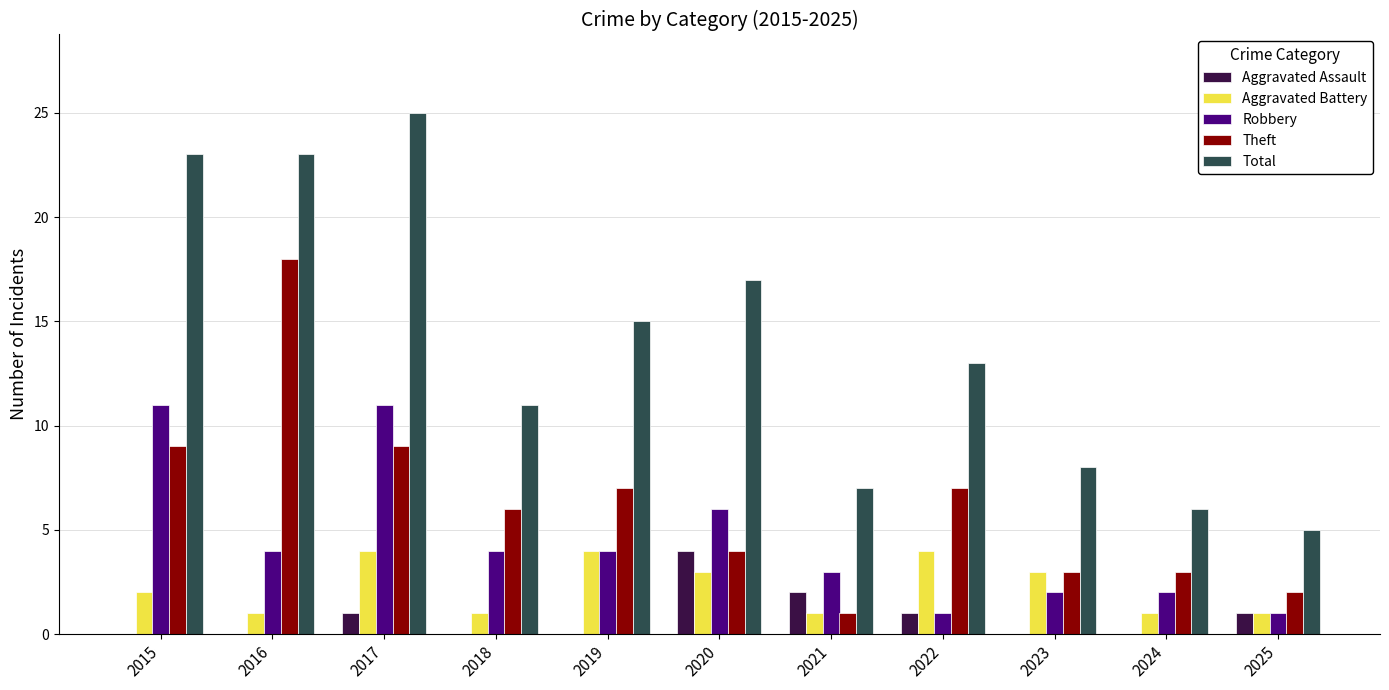

Which series has the largest total across all categories?

Total